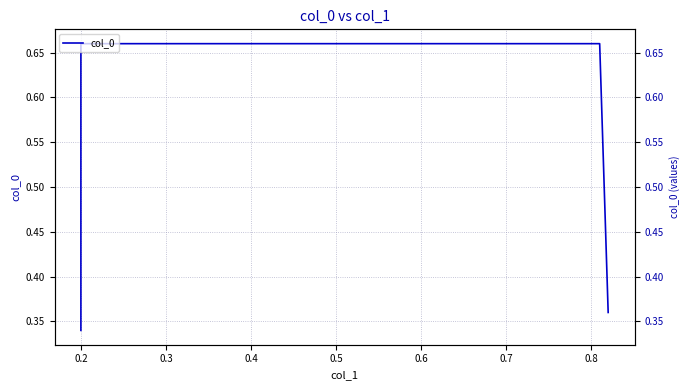

What is the average value?

0.5